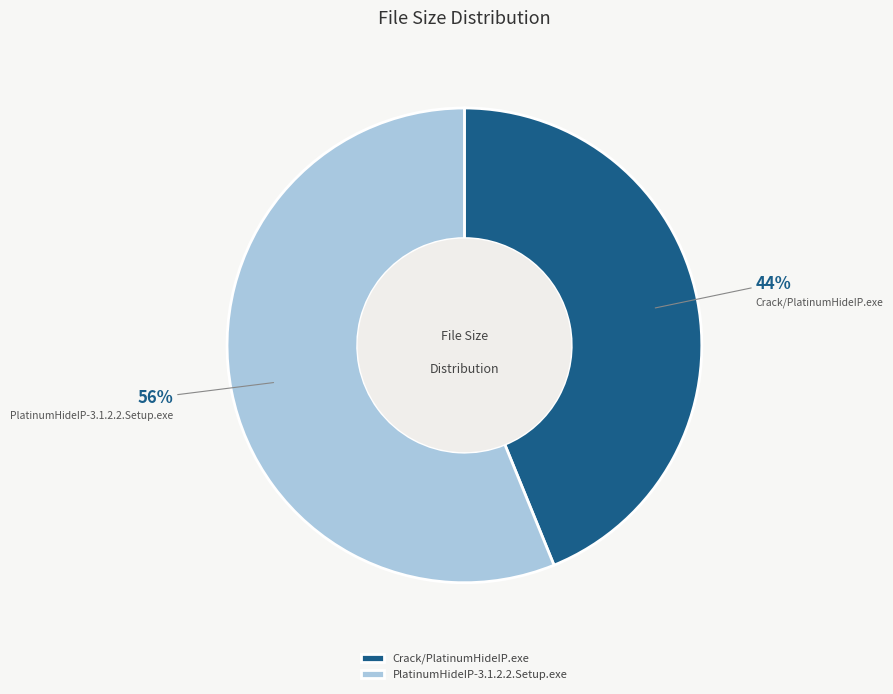

How many segments does this pie chart have?

2